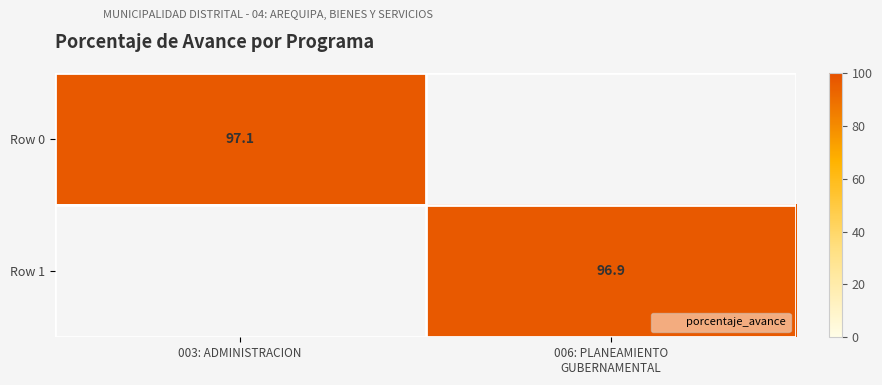

Count the number of categories in the chart.

2